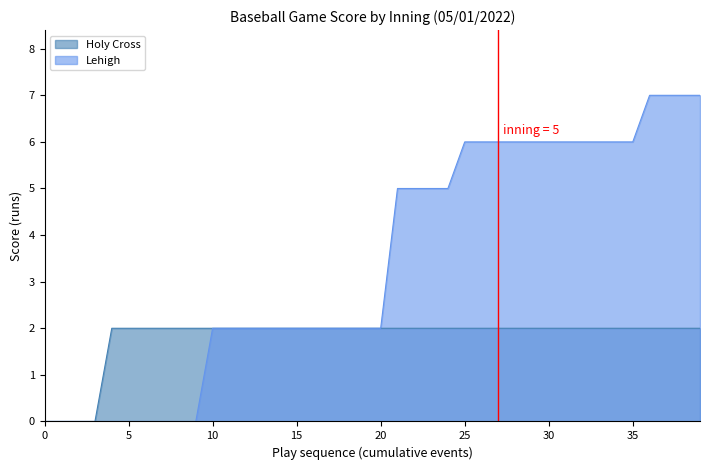

What is the greatest value displayed?

7